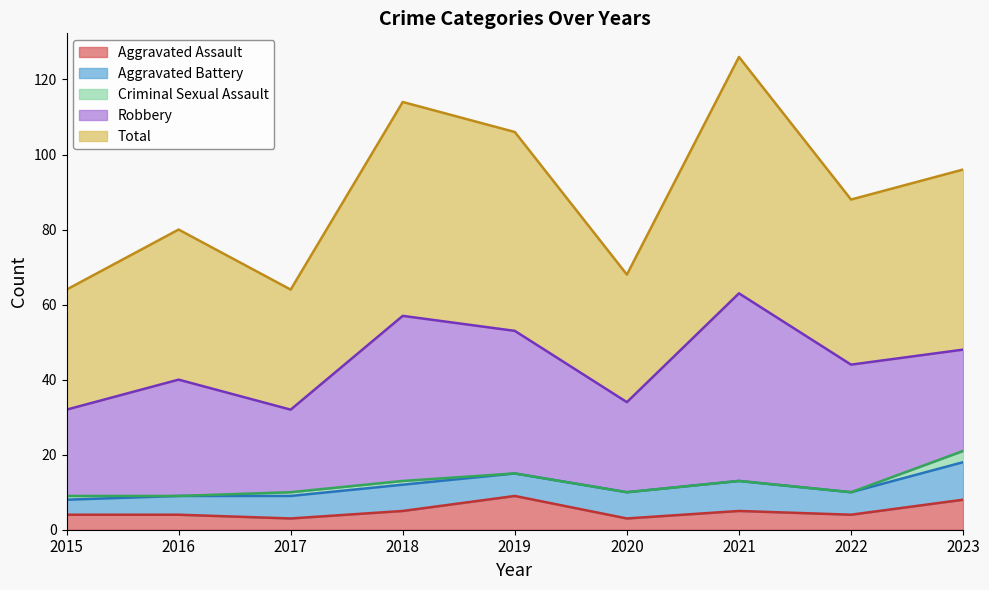

What is the difference between the highest and lowest values at 2018?

56